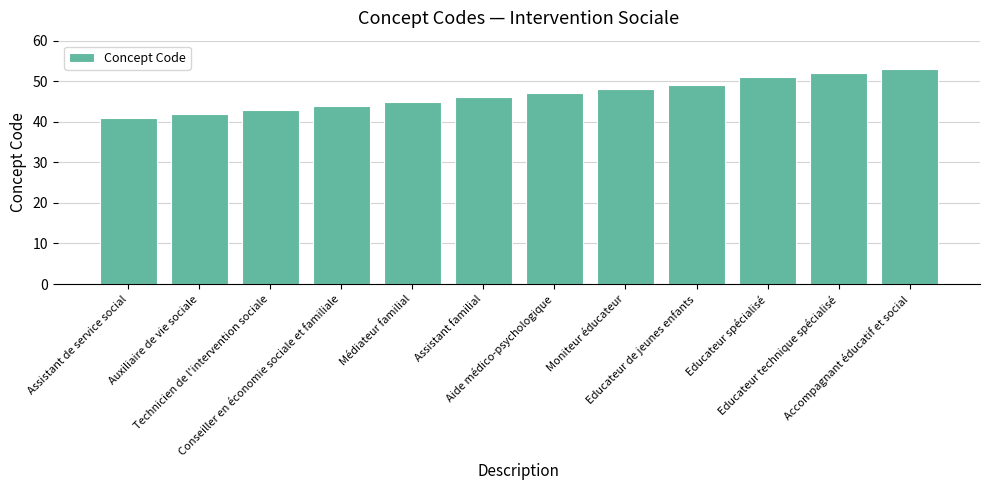

Reading left to right, list all the values displayed in this chart.

41	42	43	44	45	46	47	48	49	51	52	53